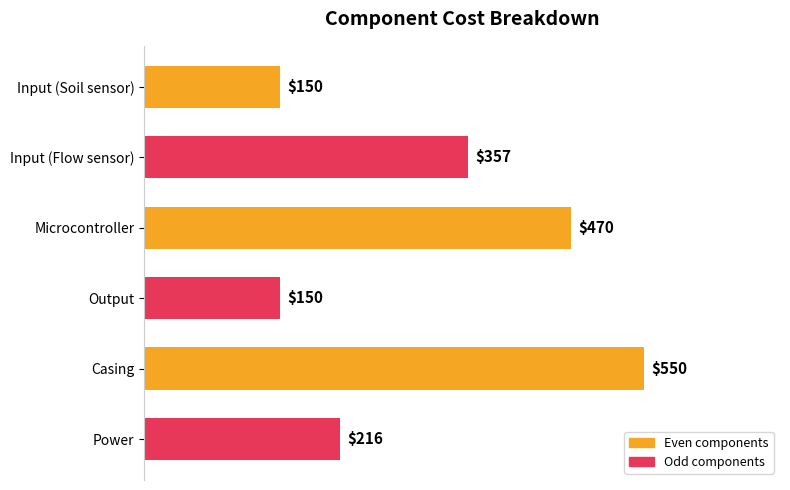

What is the value of the 5th bar from the top?

550